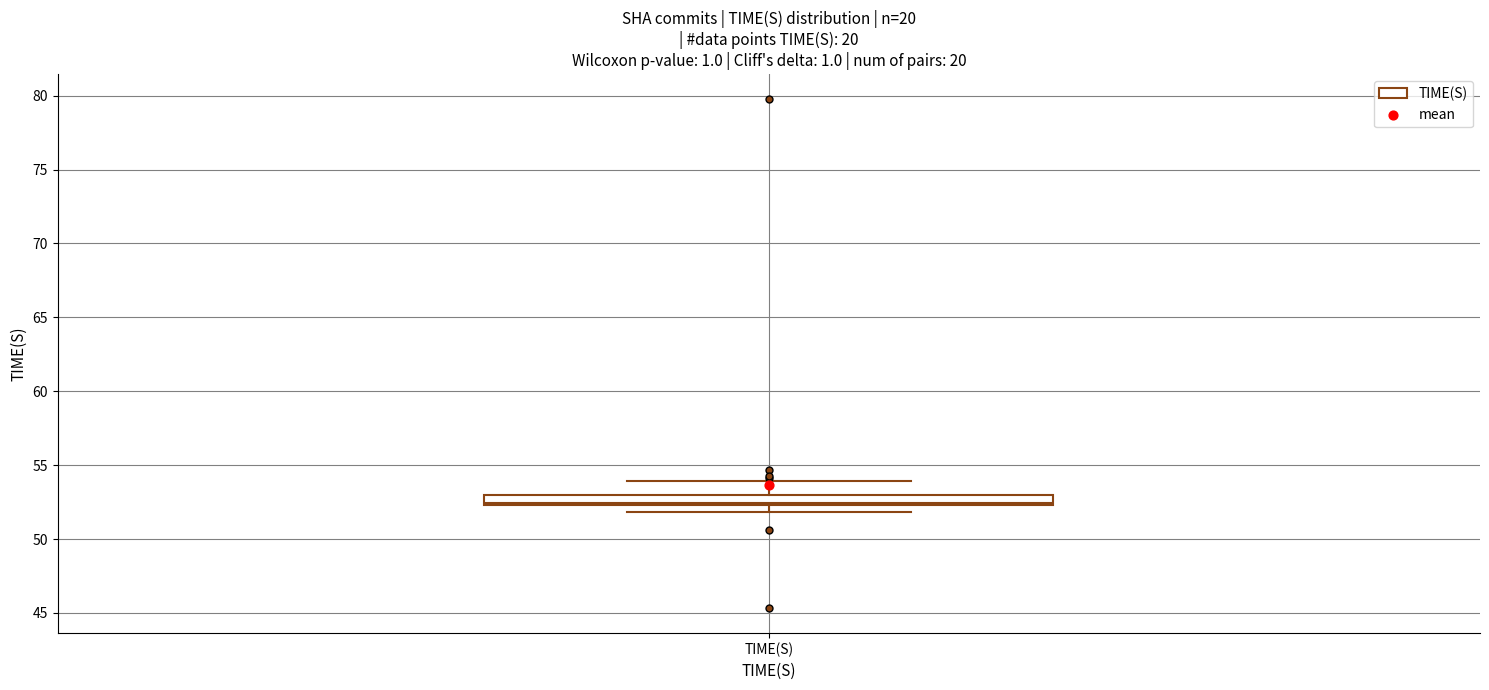

Where is the lower edge of the box for TIME(S) on the y-axis? The values are not printed on the chart, so give them approximately, as read against the axis.

52.5